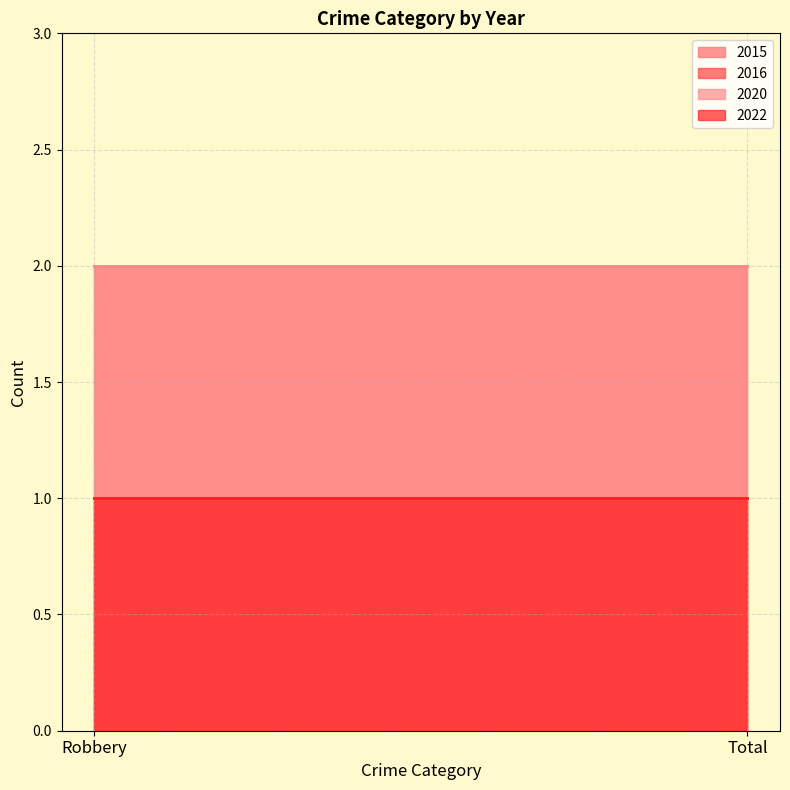

Rank the series at Robbery from lowest to highest value.

2016, 2022, 2015, 2020